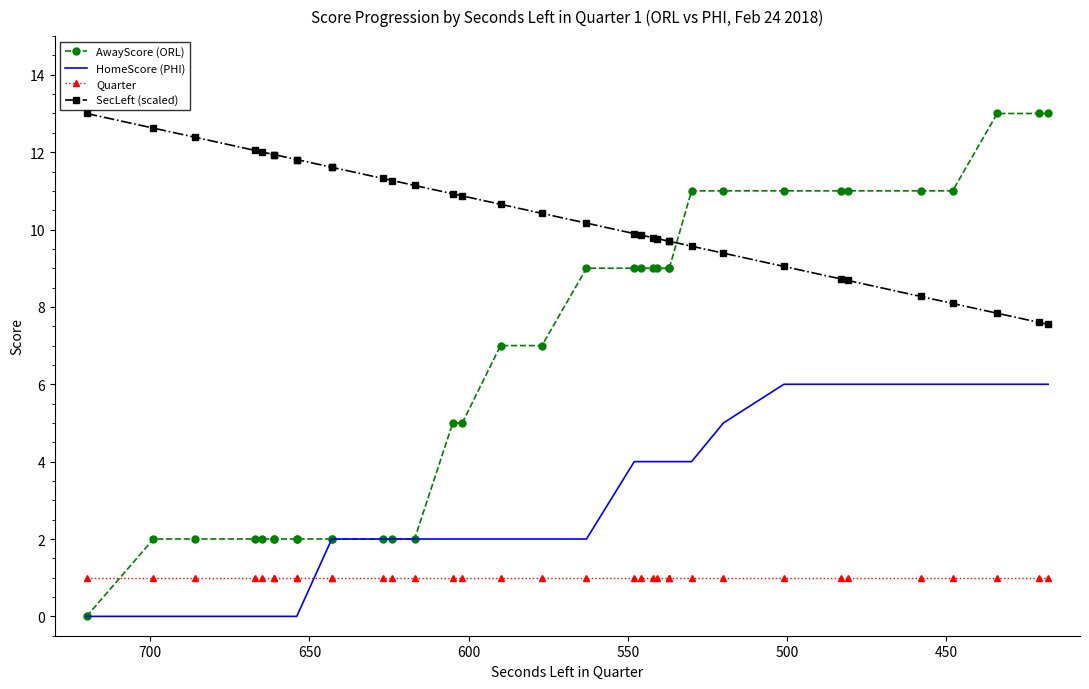

How many positive values does the AwayScore (ORL) series have?

34